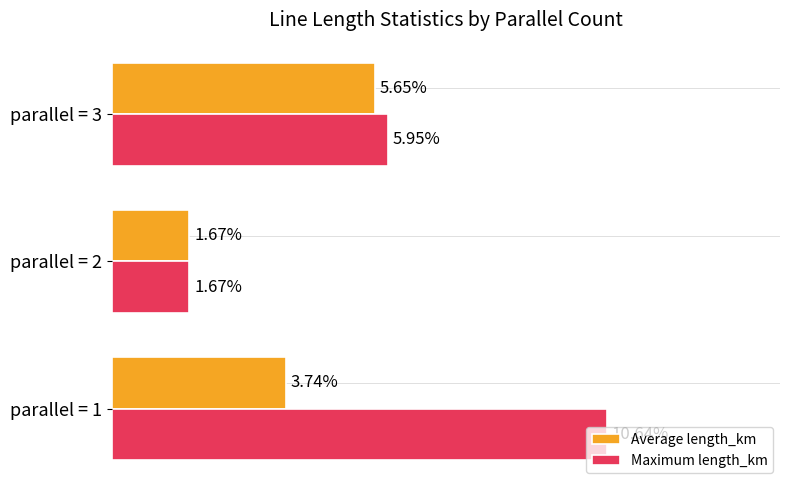

What are all the series names shown in the legend?

Average length_km, Maximum length_km